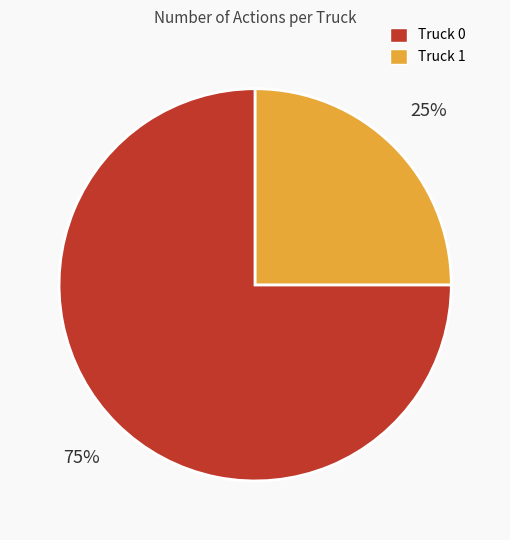

What is the majority slice?

Truck 0